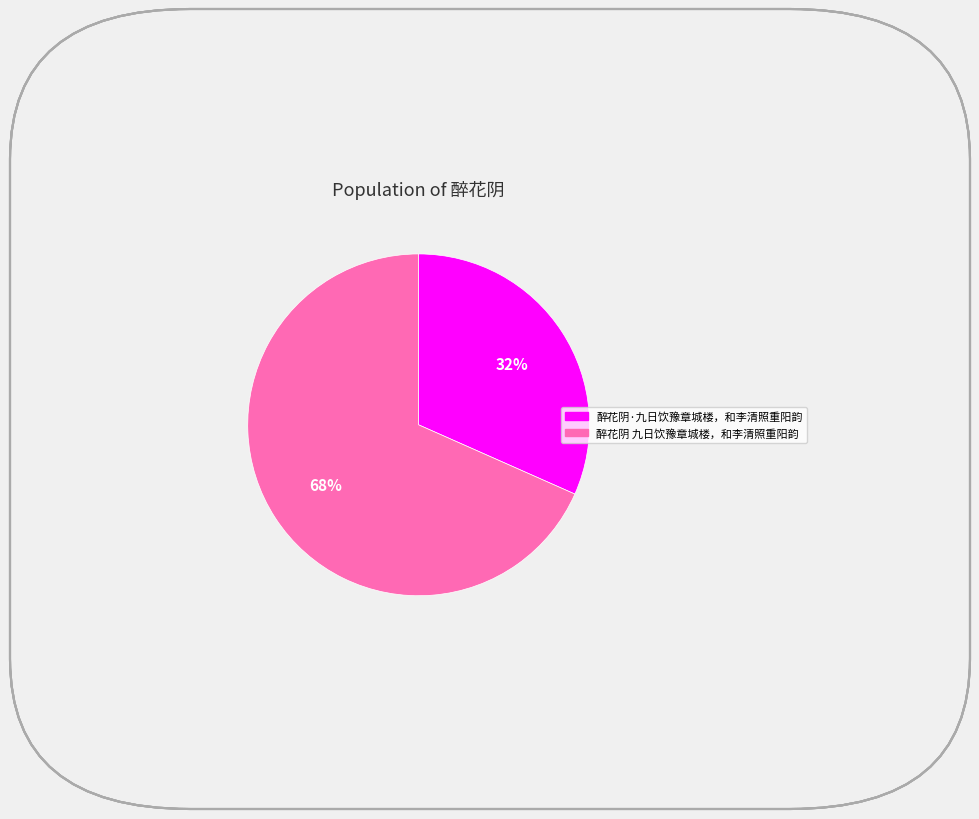

Which has a higher value, 醉花阴·九日饮豫章城楼，和李清照重阳韵 or 醉花阴 九日饮豫章城楼，和李清照重阳韵?

醉花阴 九日饮豫章城楼，和李清照重阳韵